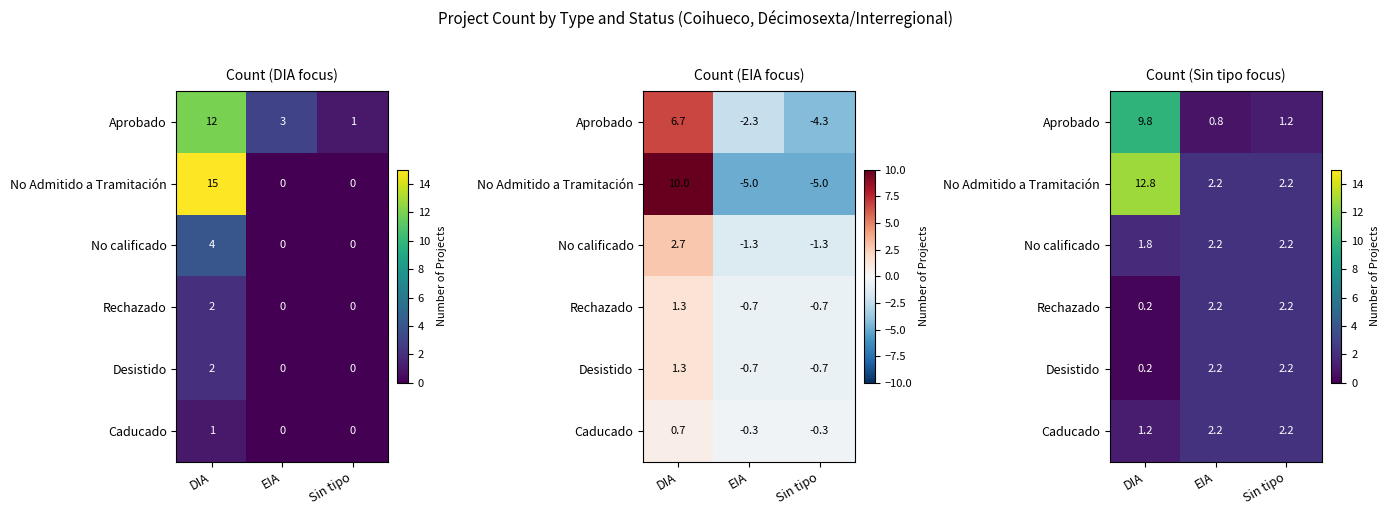

Count the number of categories in the chart.

3